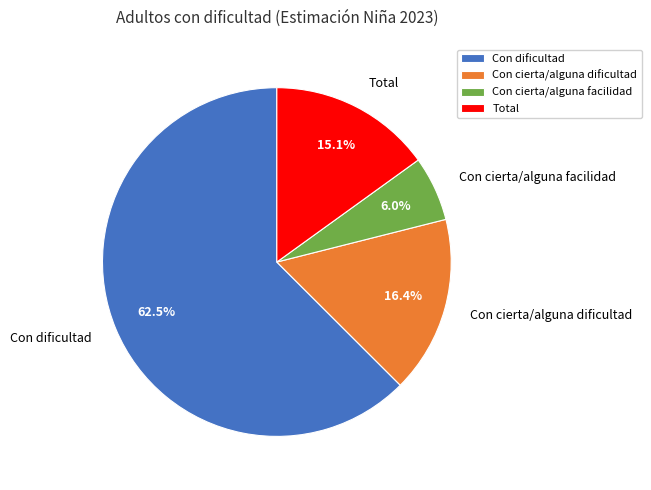

Which category has the smallest portion of the pie?

Con cierta/alguna facilidad